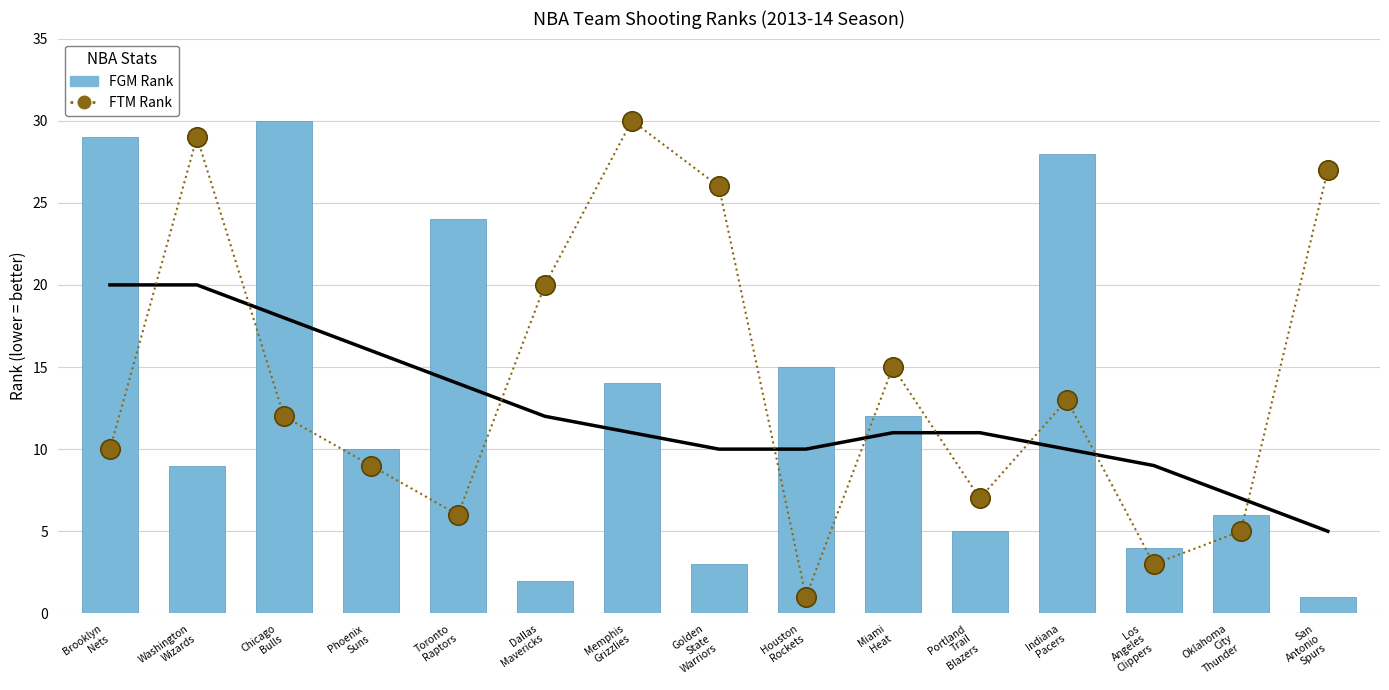

Rank the categories by FTM Rank value from lowest to highest.

Houston
Rockets, Los
Angeles
Clippers, Oklahoma
City
Thunder, Toronto
Raptors, Portland
Trail
Blazers, Phoenix
Suns, Brooklyn
Nets, Chicago
Bulls, Indiana
Pacers, Miami
Heat, Dallas
Mavericks, Golden
State
Warriors, San
Antonio
Spurs, Washington
Wizards, Memphis
Grizzlies